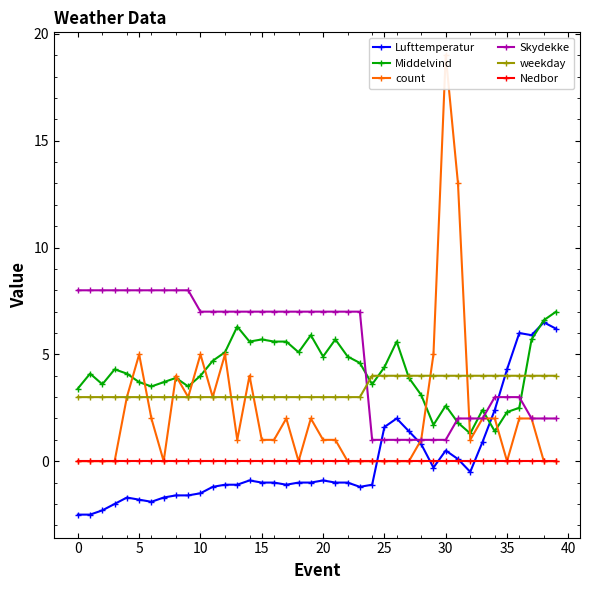

What is the label of the 15th point from the left?

14